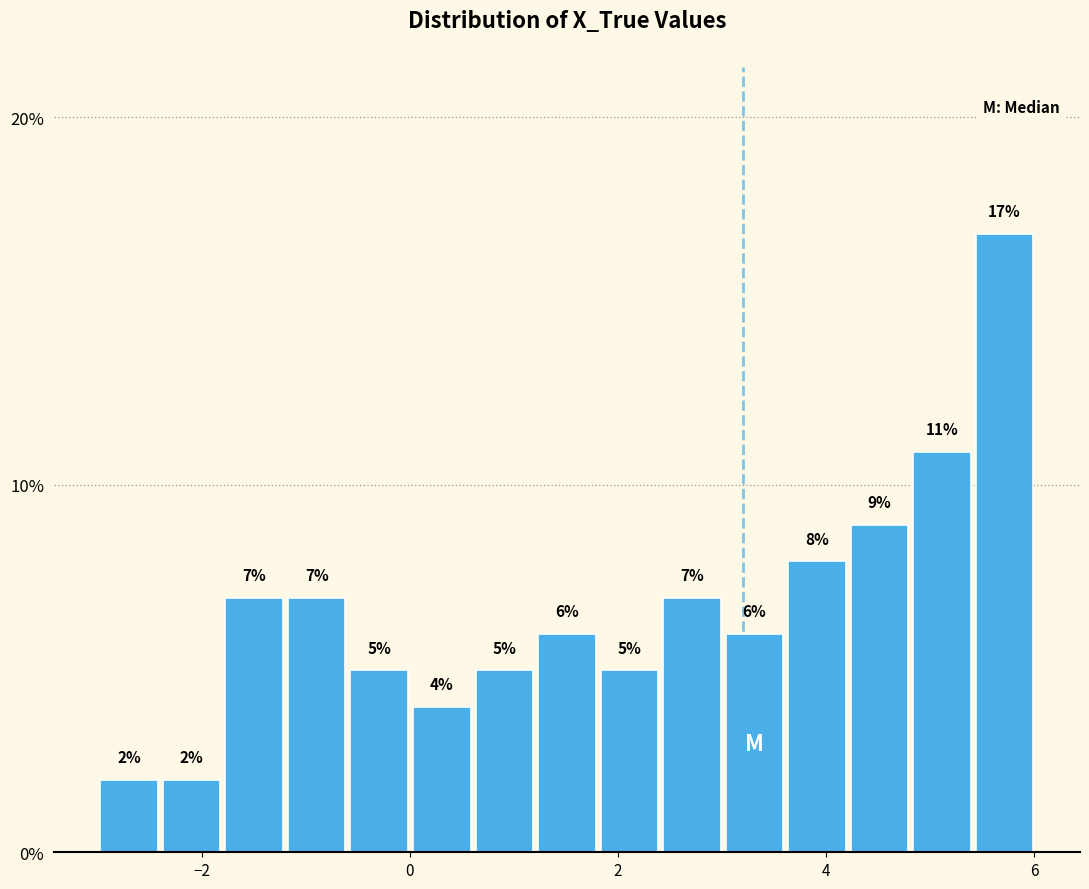

Around what value on the x-axis is the tallest bar? Give the approximate position of its centre, as read against the axis.

5.8